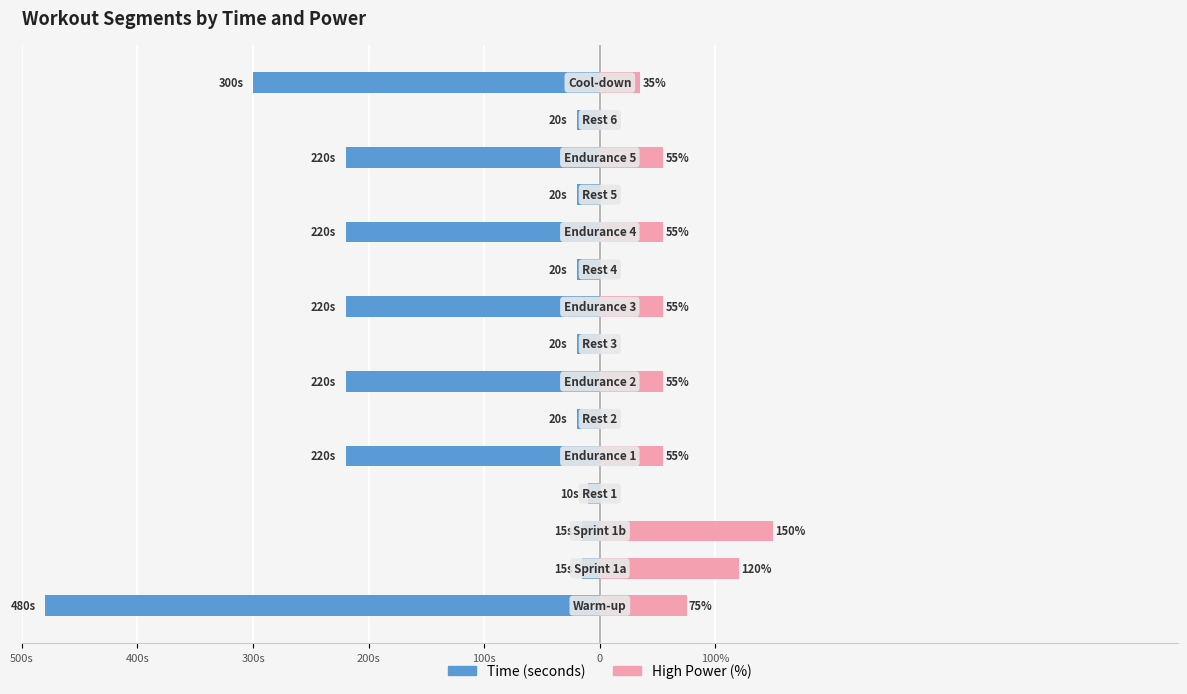

What is the sum of the Time (seconds) values at 12 and 8?

-440